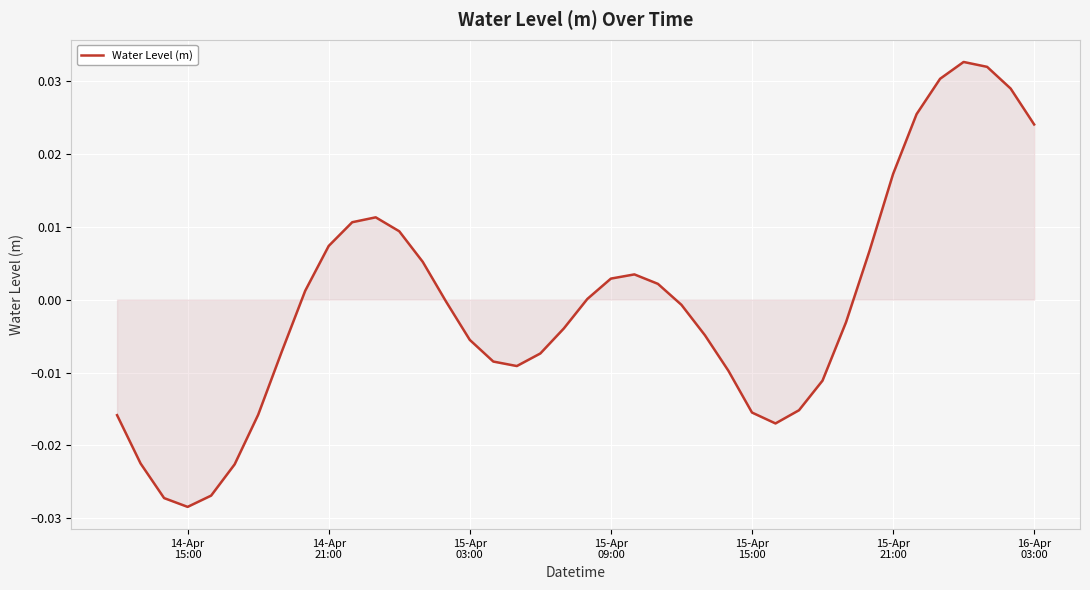

Does the chart have visible grid lines?

Yes